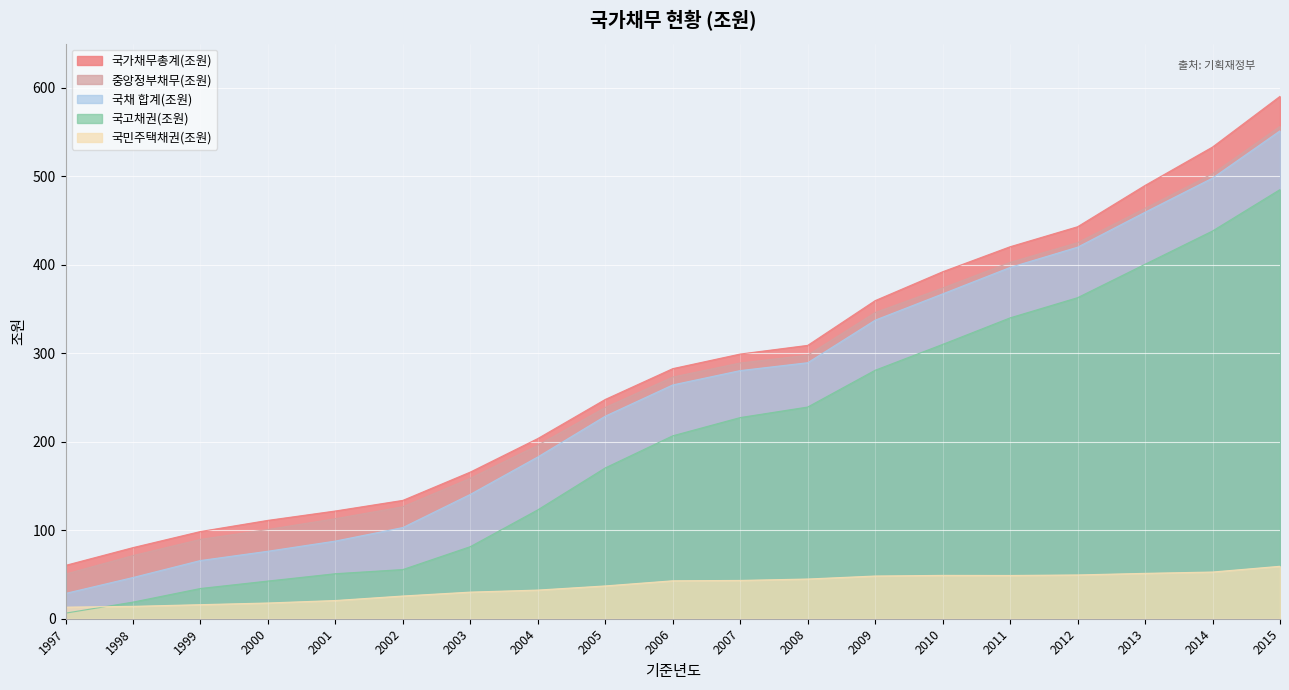

What is the maximum value for 국민주택채권(조원)?

59.3